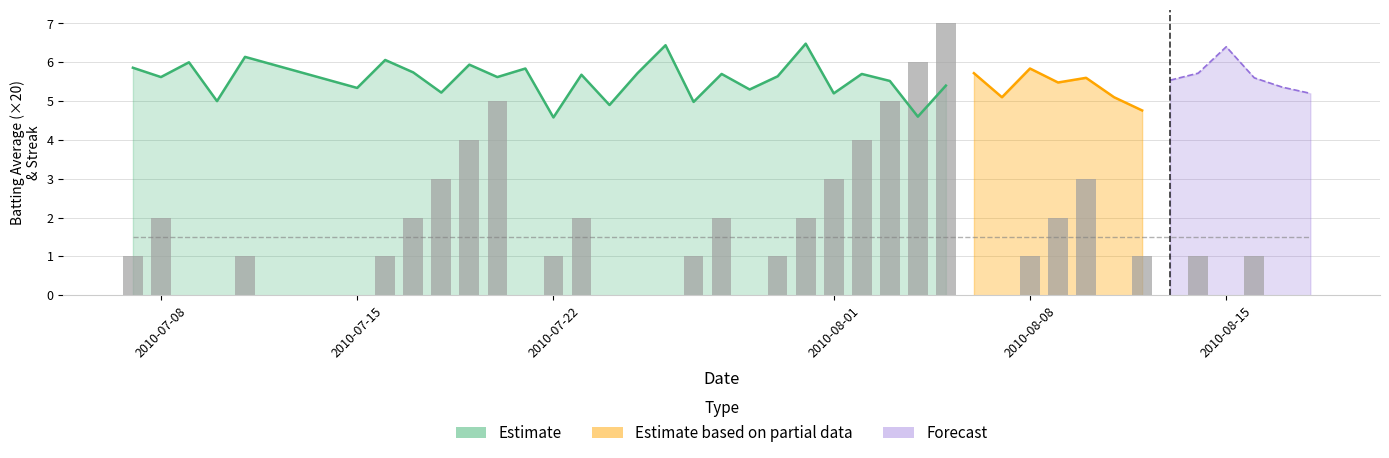

What is the difference between the maximum and minimum values?

7